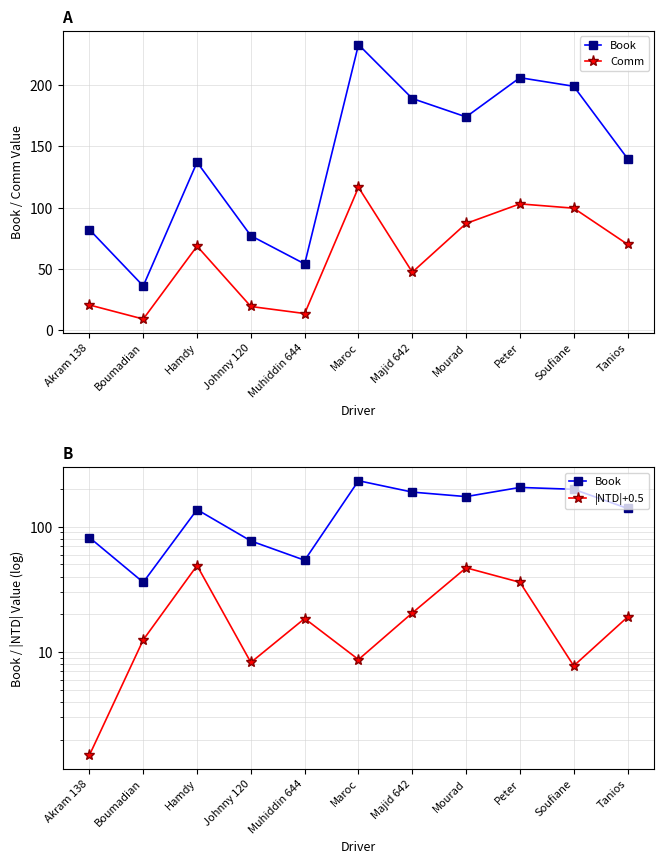

What is the sum of all |NTD|+0.5 values?

228.7